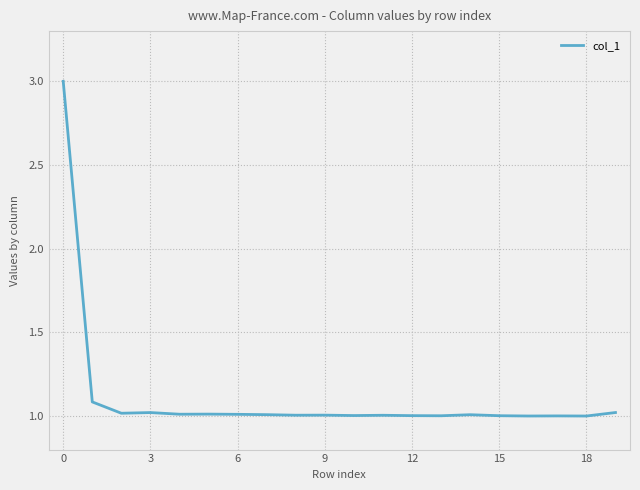

What is the smallest value displayed?

1.0